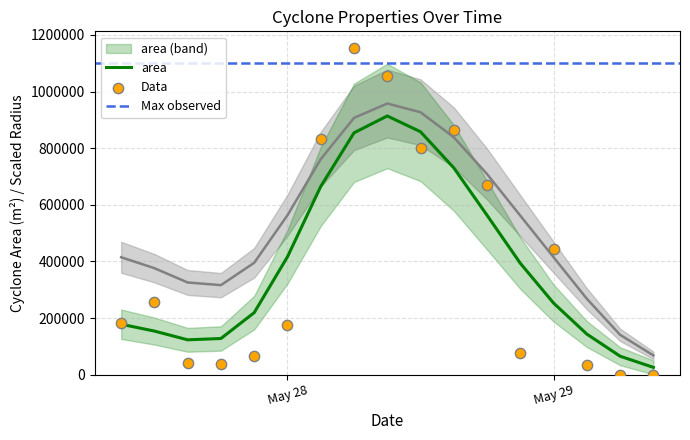

Is the value of radius at 13 greater than the value of area at 14?

No